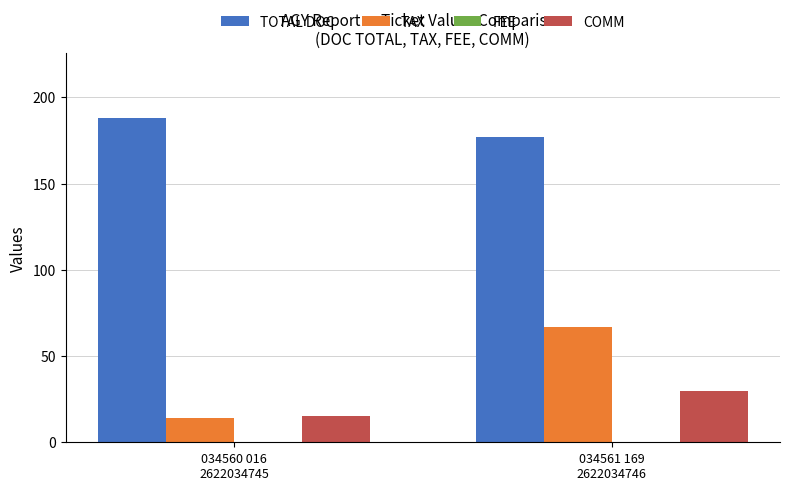

What is the difference between the maximum and minimum values in the TAX series?

52.8